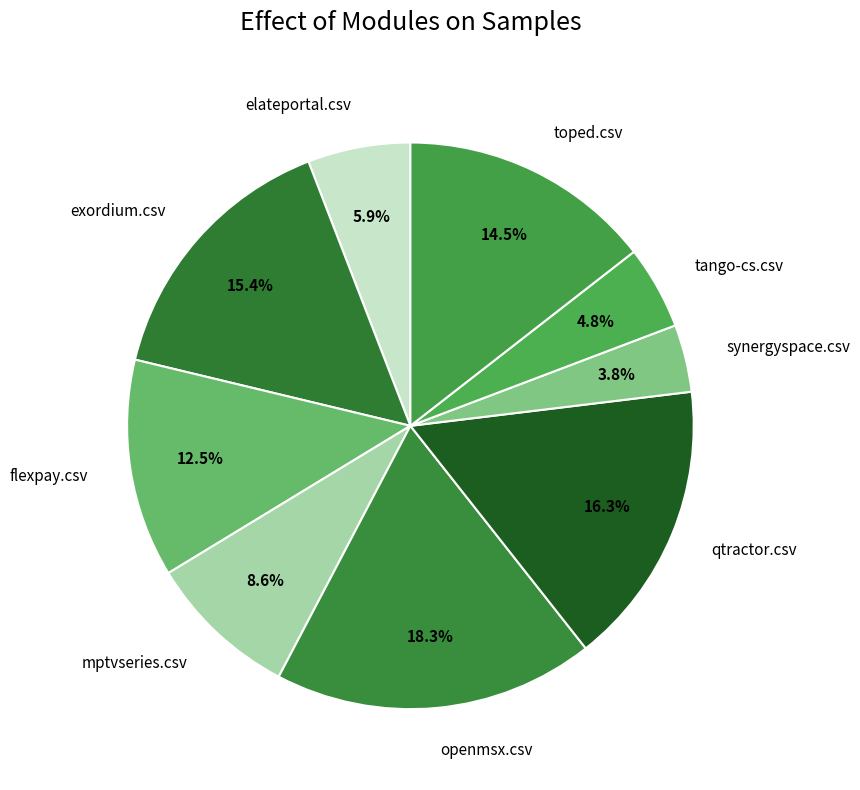

To the nearest percent, what is the average slice percentage?

11%